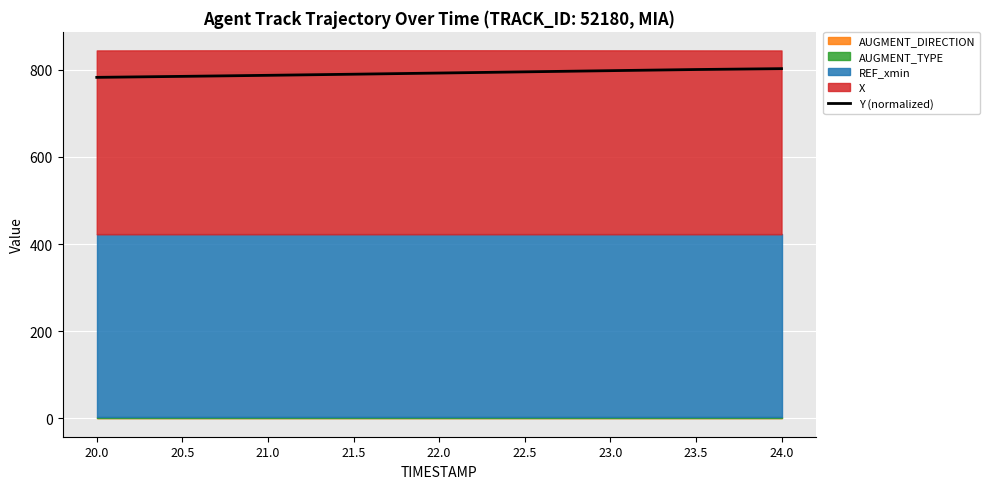

What is the difference between the maximum and second lowest values?

17.7